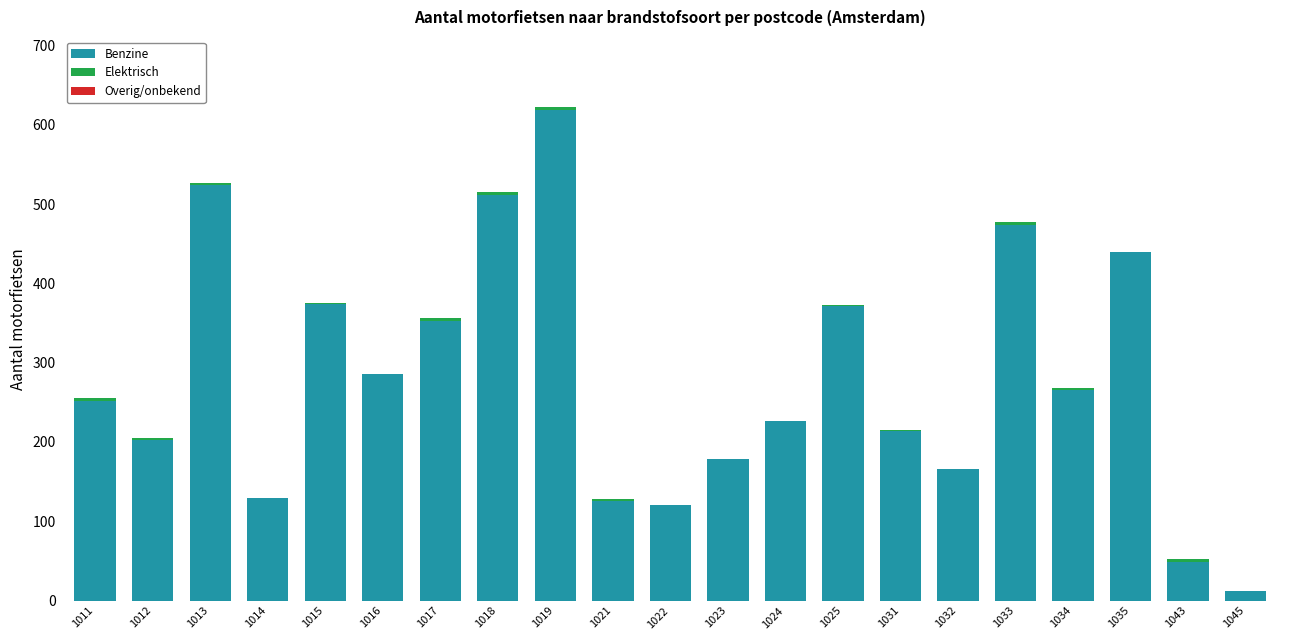

What is the sum of the Benzine values at 1016 and 1014?

415